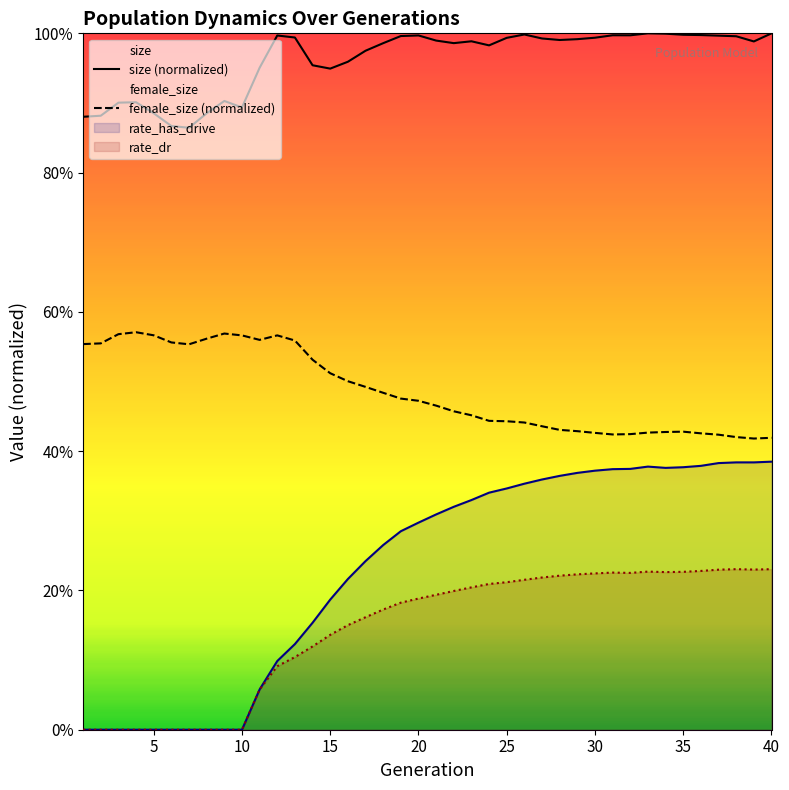

Rank the categories by female_size value from highest to lowest.

4, 9, 3, 5, 12, 10, 8, 11, 13, 6, 2, 1, 7, 14, 15, 16, 17, 18, 19, 20, 21, 22, 23, 24, 25, 26, 27, 28, 29, 35, 34, 33, 30, 36, 32, 31, 37, 38, 40, 39